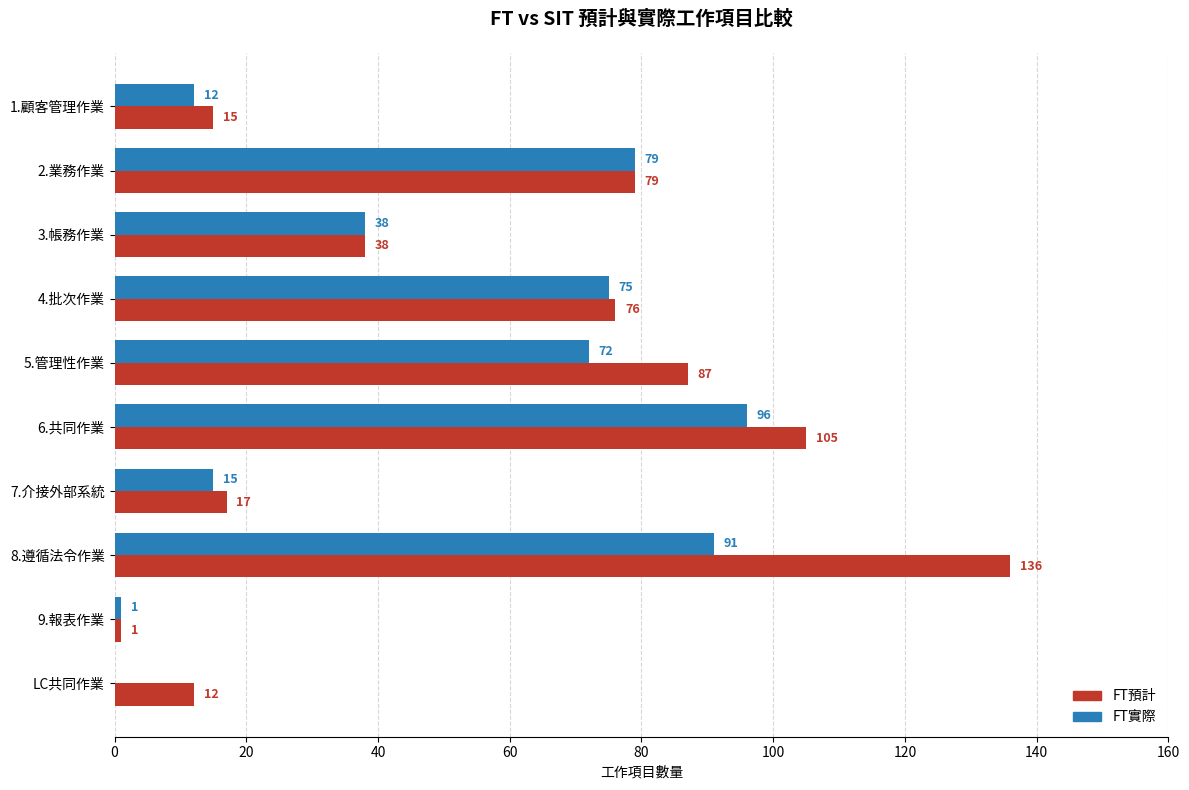

What value does the FT預計 series have at LC共同作業?

12